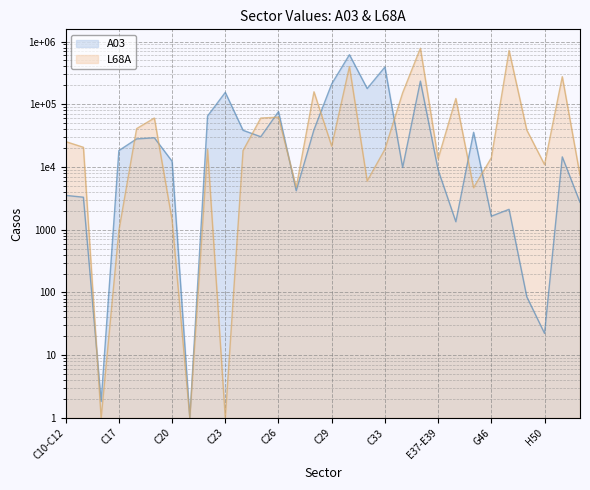

Which series ends up on top after the final intersection of L68A and A03?

L68A